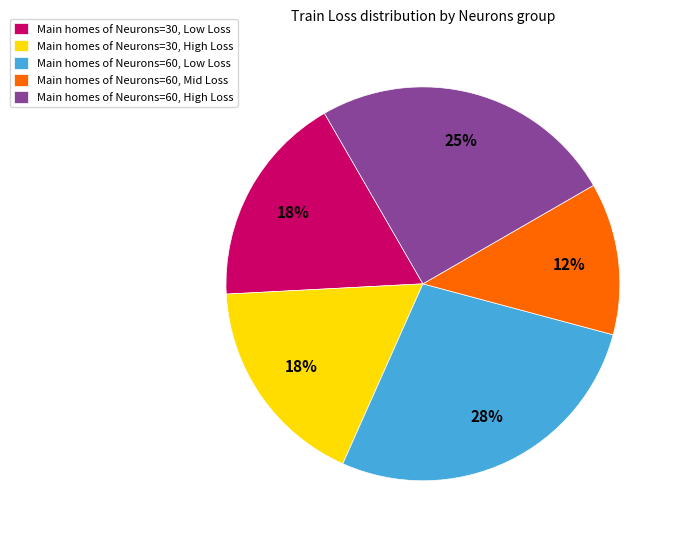

True or false: Main homes of Neurons=60, Low Loss accounts for 16% of the total.

False